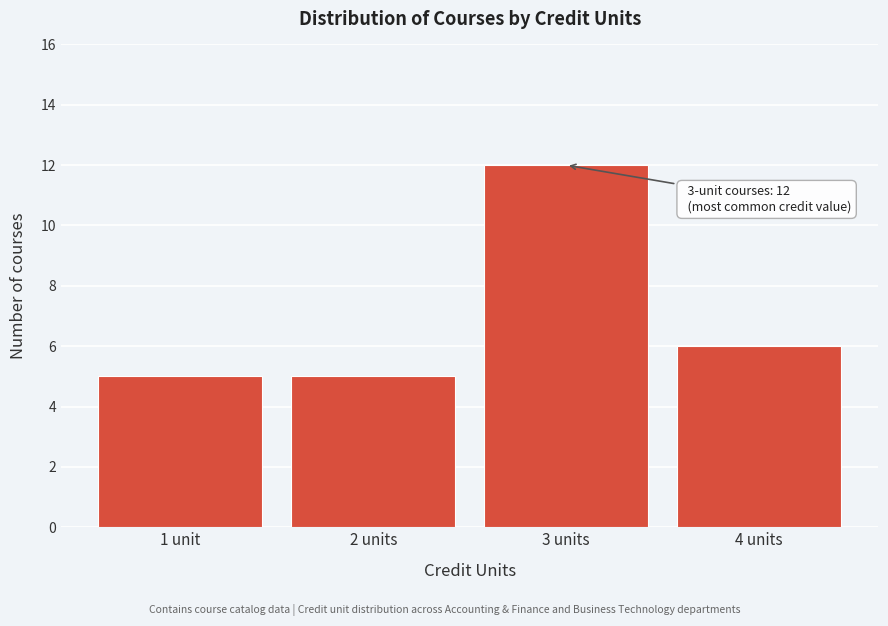

Reading right to left, what are all the values shown in this chart?

4 units=6	3 units=12	2 units=5	1 unit=5